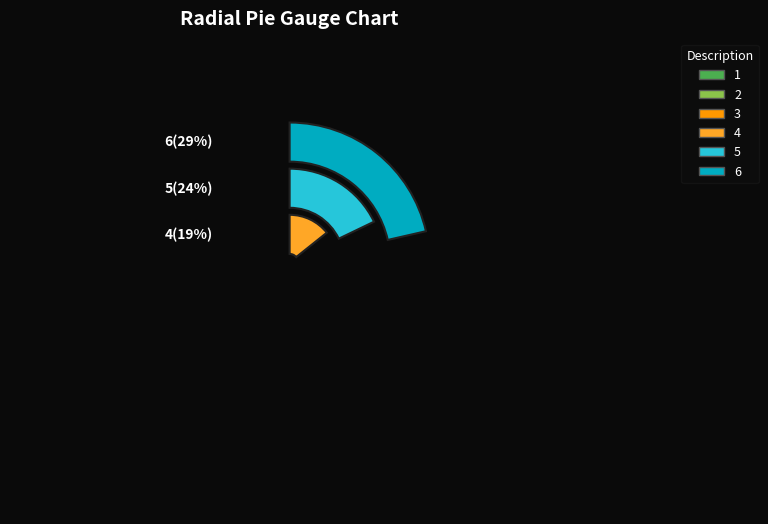

The 6 slice represents 8% of the pie. True or false?

False